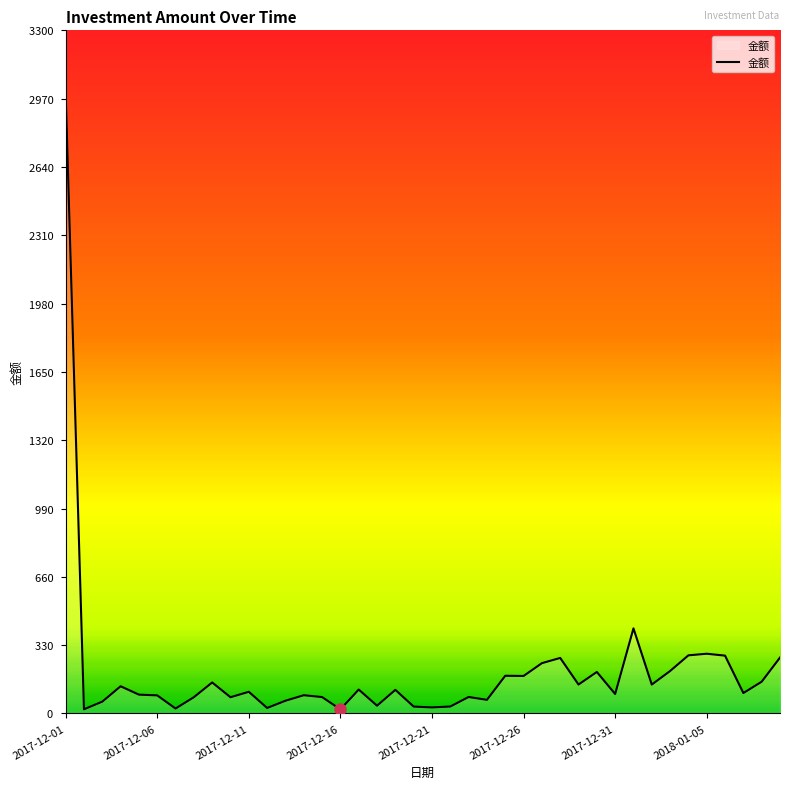

What is the difference between the maximum and minimum values?

2980.4